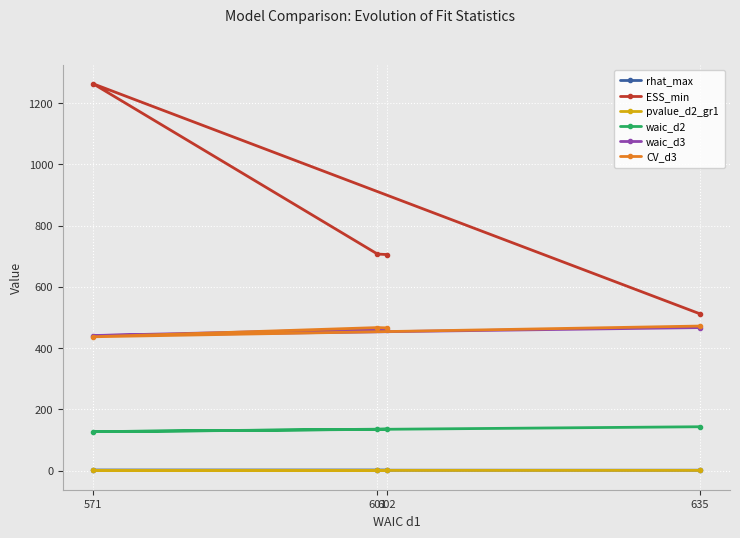

True or false: pvalue_d2_gr1 and ESS_min cross at least once.

False